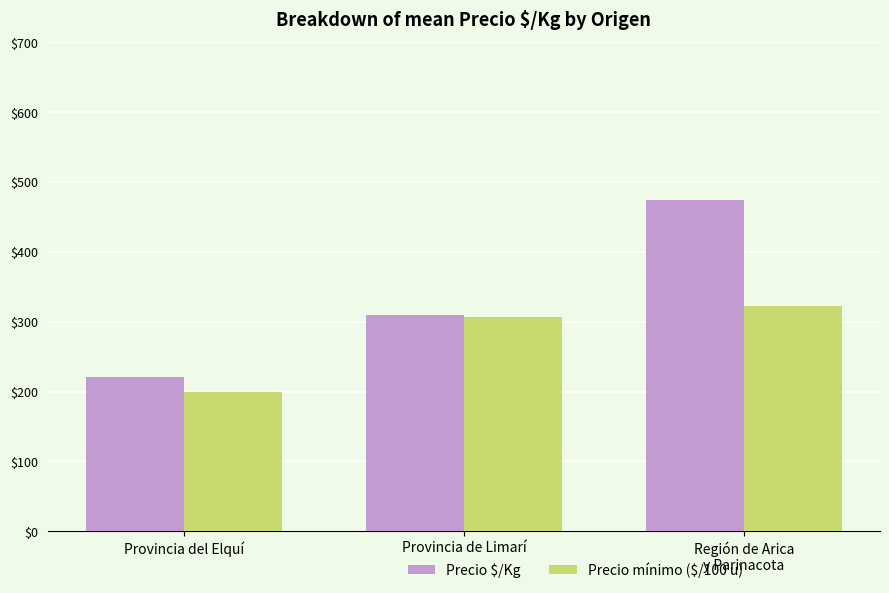

At which label is Precio $/Kg closest to 348?

Provincia de Limarí